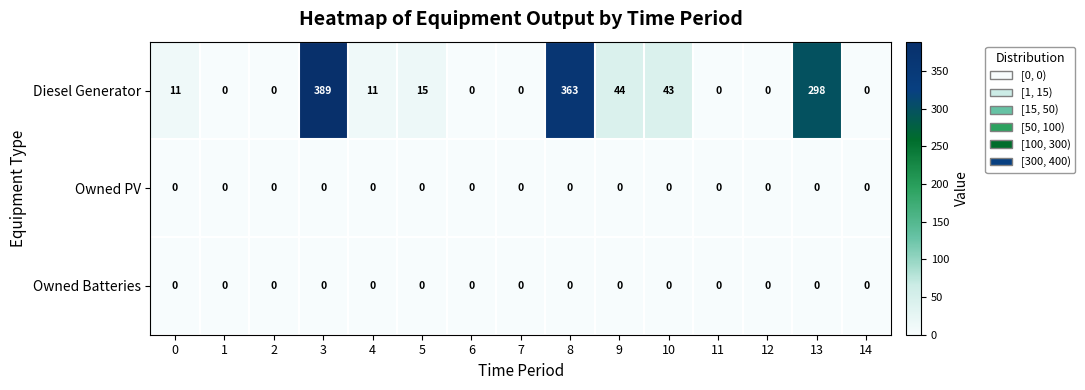

Which series has the largest range (max minus min)?

Diesel Generator